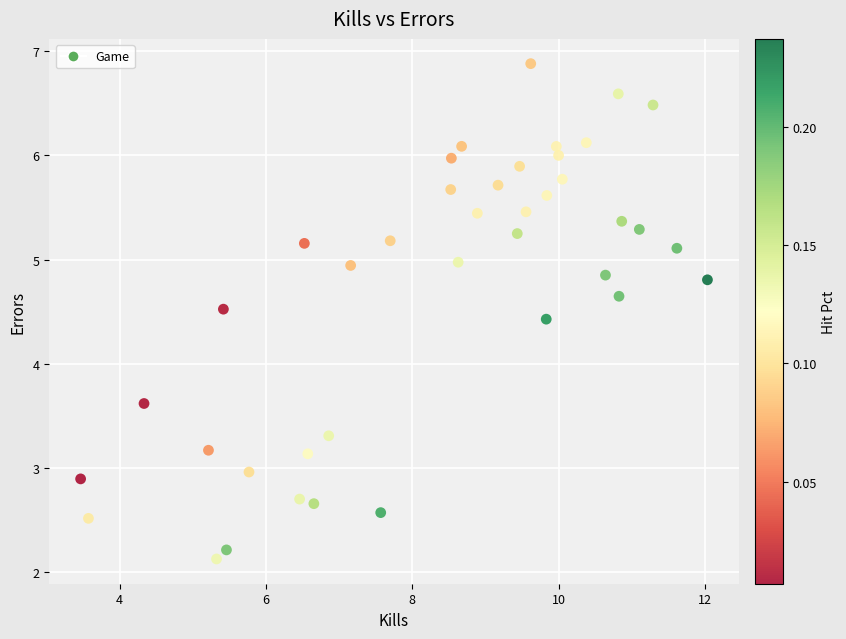

What is the range of Y values (max minus min)?

4.8